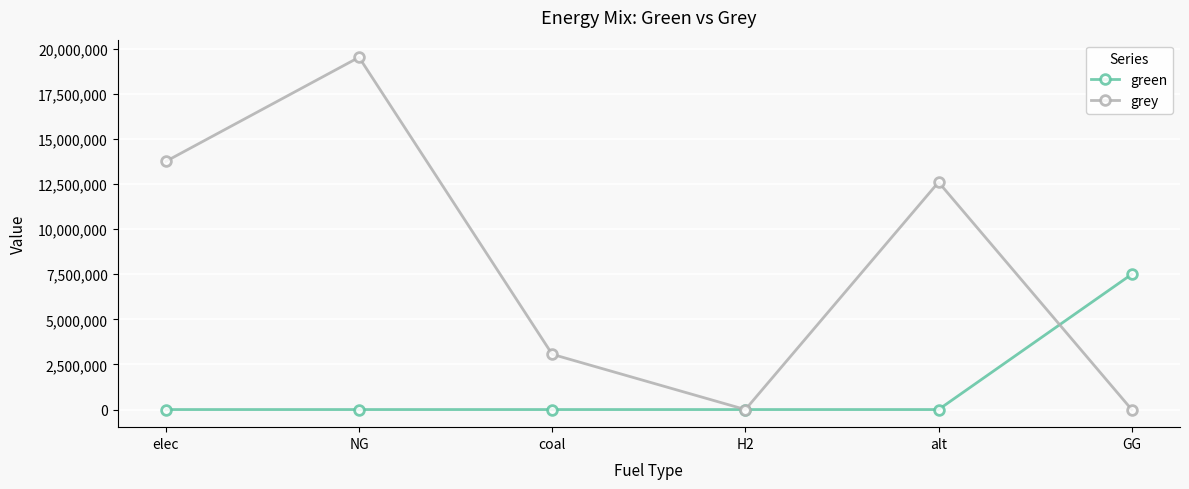

What is the total value across all series at elec?

13760909.2